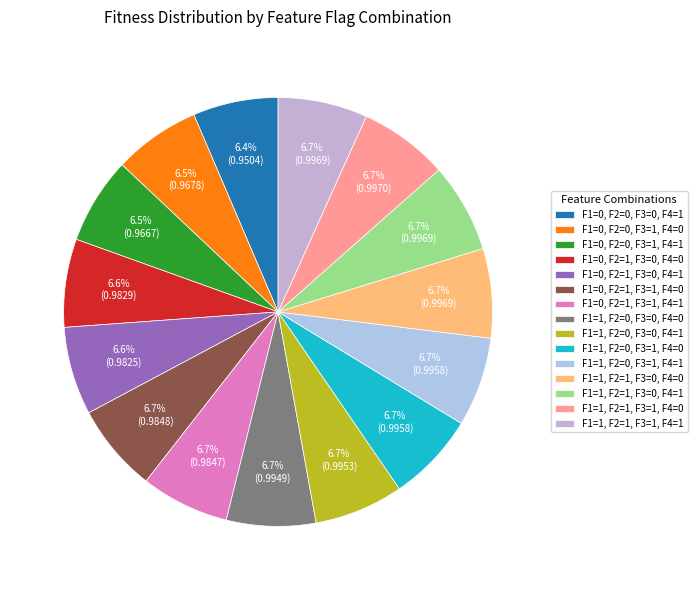

Count the number of slices in the pie.

15